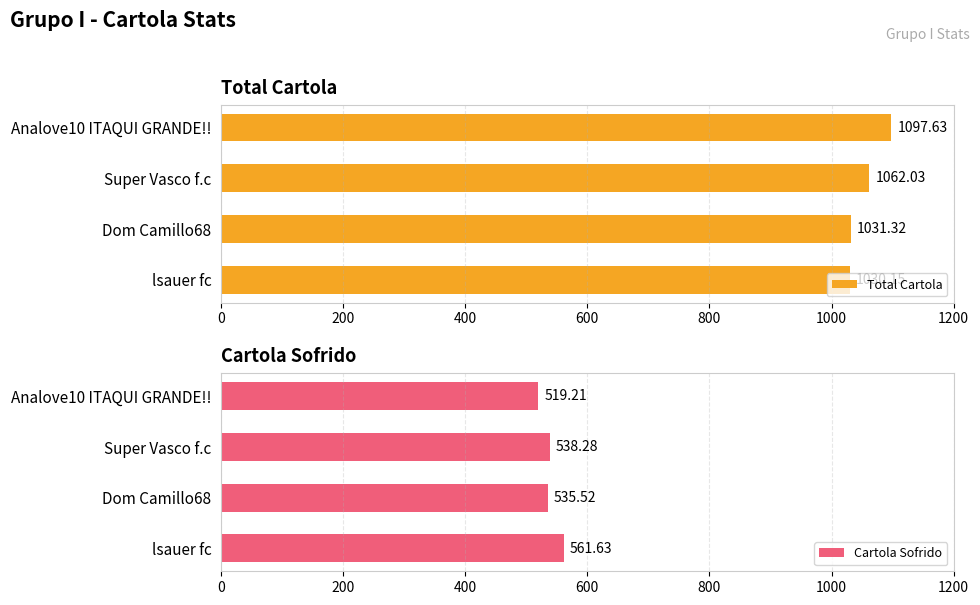

What are all the series names shown in the legend?

Total Cartola, Cartola Sofrido